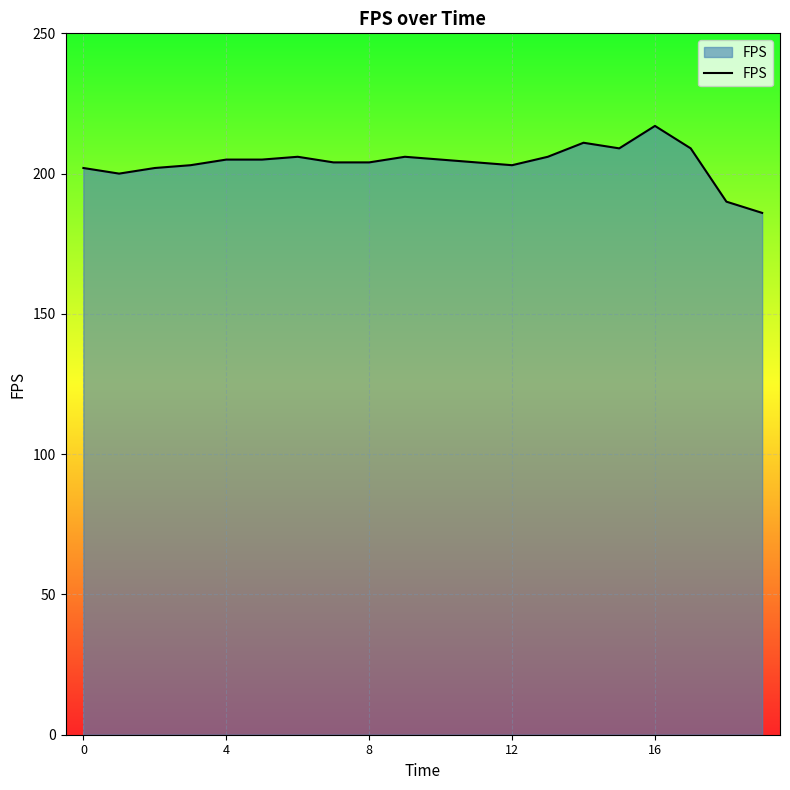

What is the smallest value displayed?

186